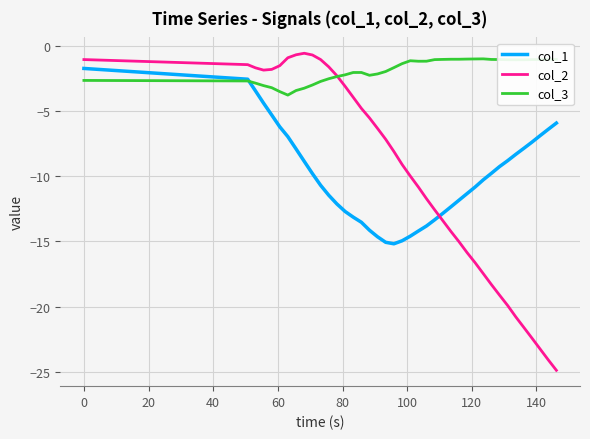

Which series ends up on top after the final intersection of col_1 and col_2?

col_1